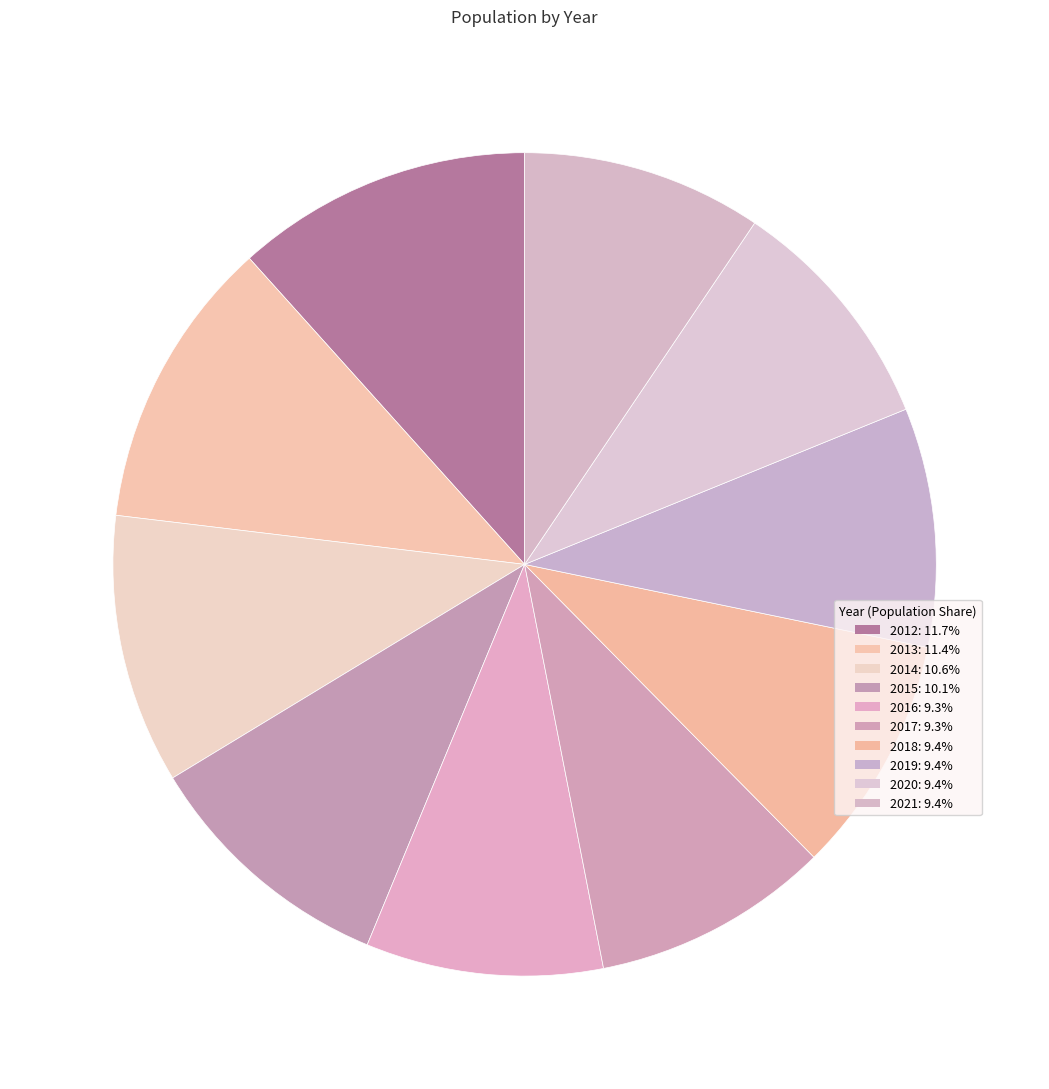

To the nearest percent, what is the difference between the largest and smallest slice percentages?

2%